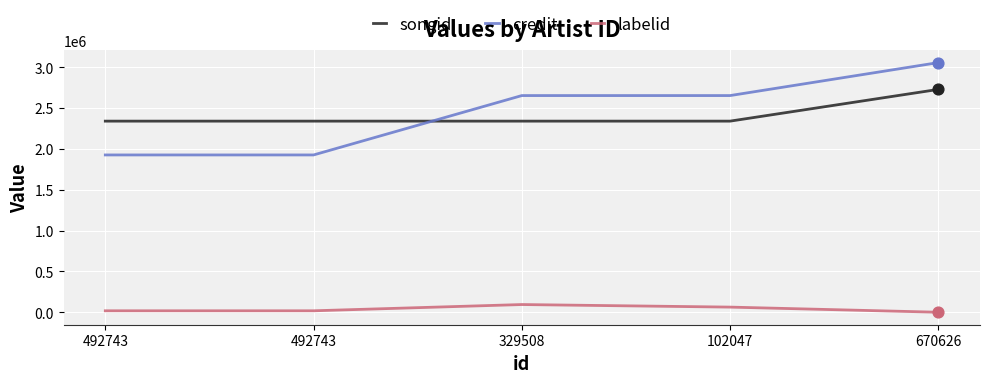

At how many categories does at least one series exceed 1597141?

5